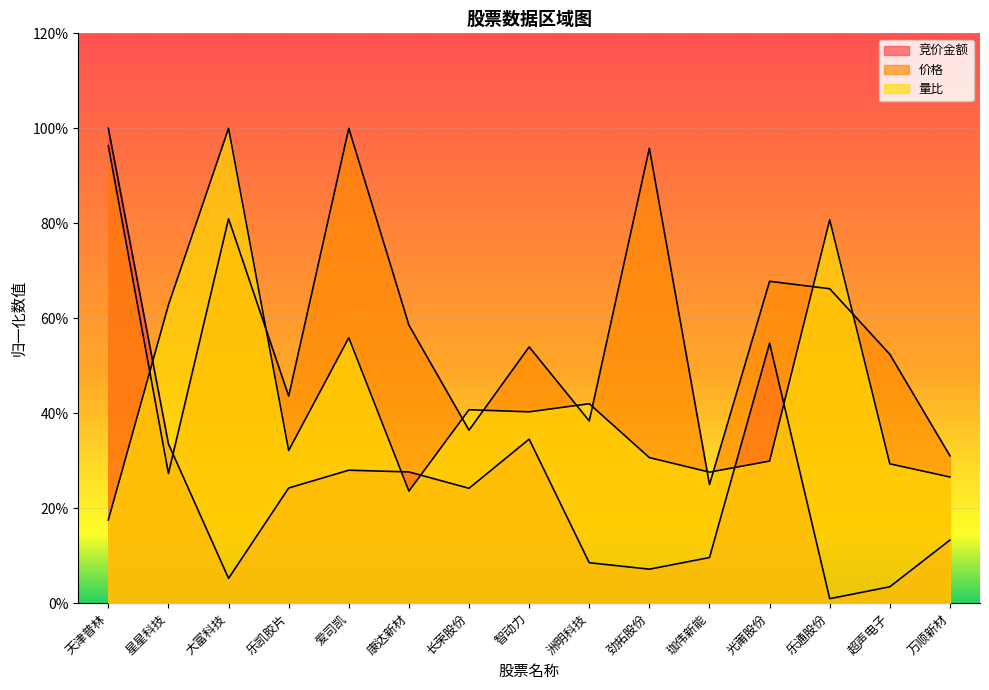

Reading left to right, list all the values displayed in this chart.

竞价金额: 1.0	0.3	0.1	0.2	0.3	0.3	0.2	0.3	0.1	0.1	0.1	0.5	0.0	0.0	0.1
价格: 1.0	0.3	0.8	0.4	1.0	0.6	0.4	0.5	0.4	1.0	0.2	0.7	0.7	0.5	0.3
量比: 0.2	0.6	1.0	0.3	0.6	0.2	0.4	0.4	0.4	0.3	0.3	0.3	0.8	0.3	0.3